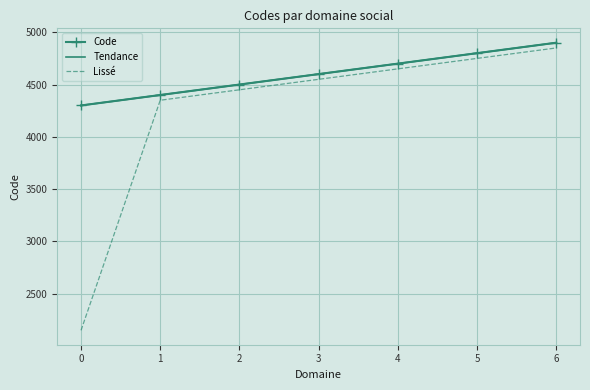

The value of Lissé at 2 is 4450.0. True or false?

True